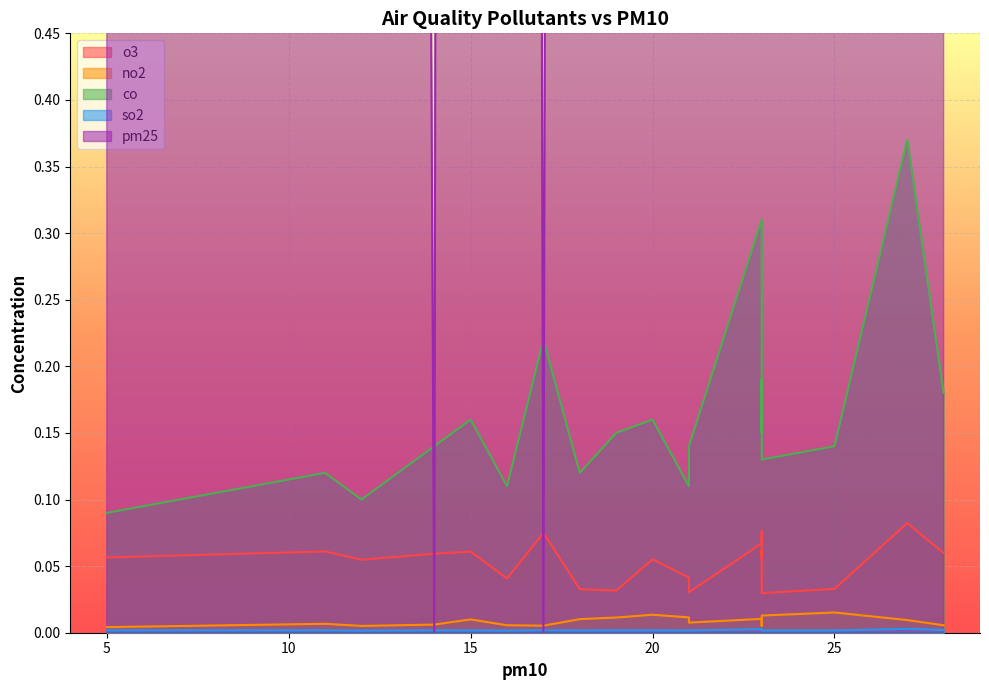

Which category has the highest value across all series?

27